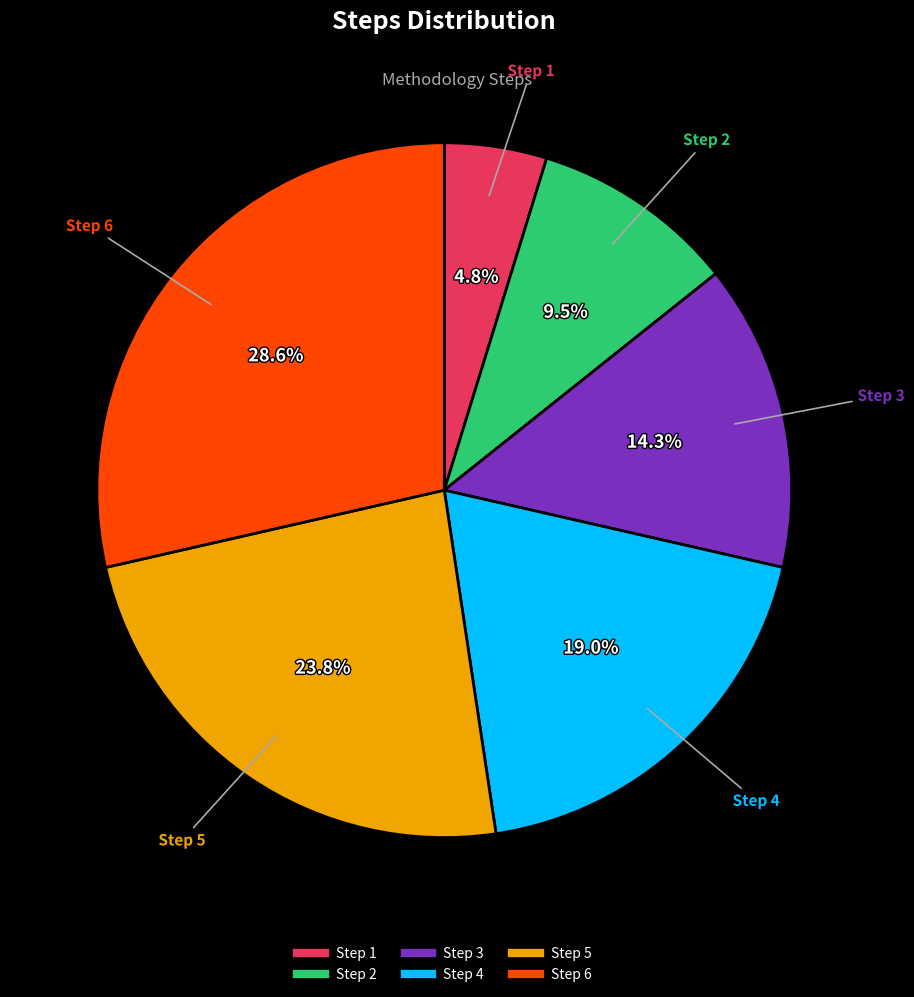

Which has a higher value, Step 2 or Step 4?

Step 4